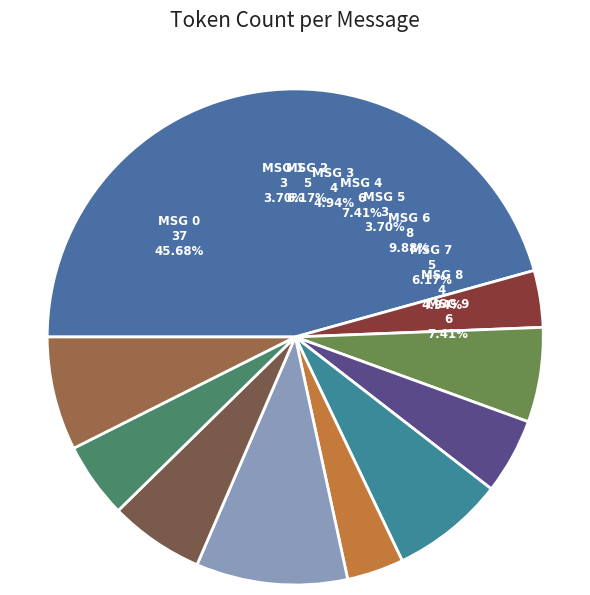

Rank the categories by value from lowest to highest.

Message 1, Message 5, Message 3, Message 8, Message 2, Message 7, Message 4, Message 9, Message 6, Message 0